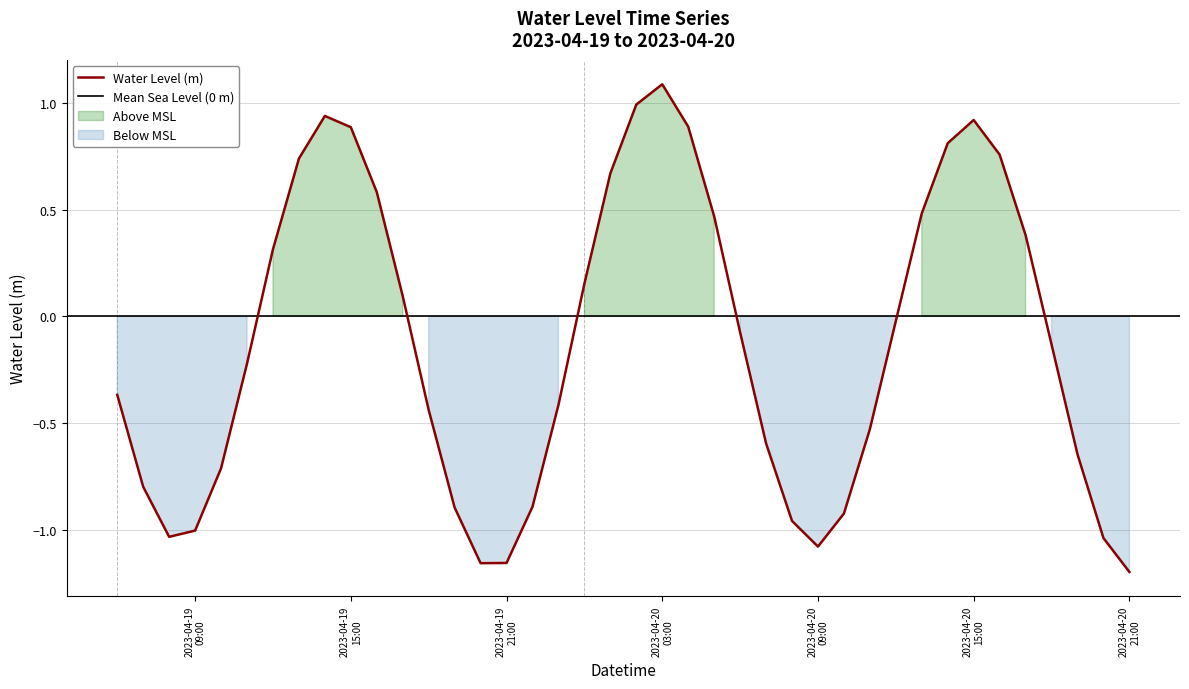

Is it true that the value at 2023-04-19 10:00:00 is -0.7?

True